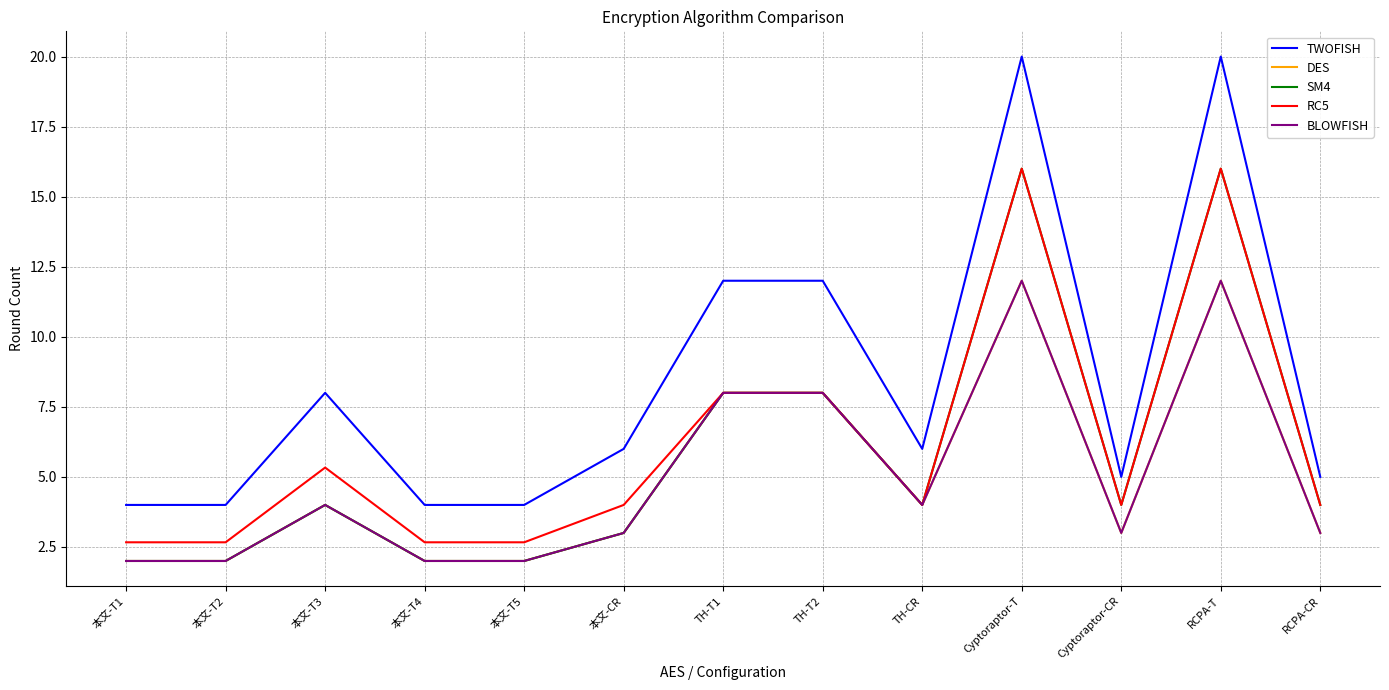

The value of TWOFISH at TH-T2 is 12.0. True or false?

True